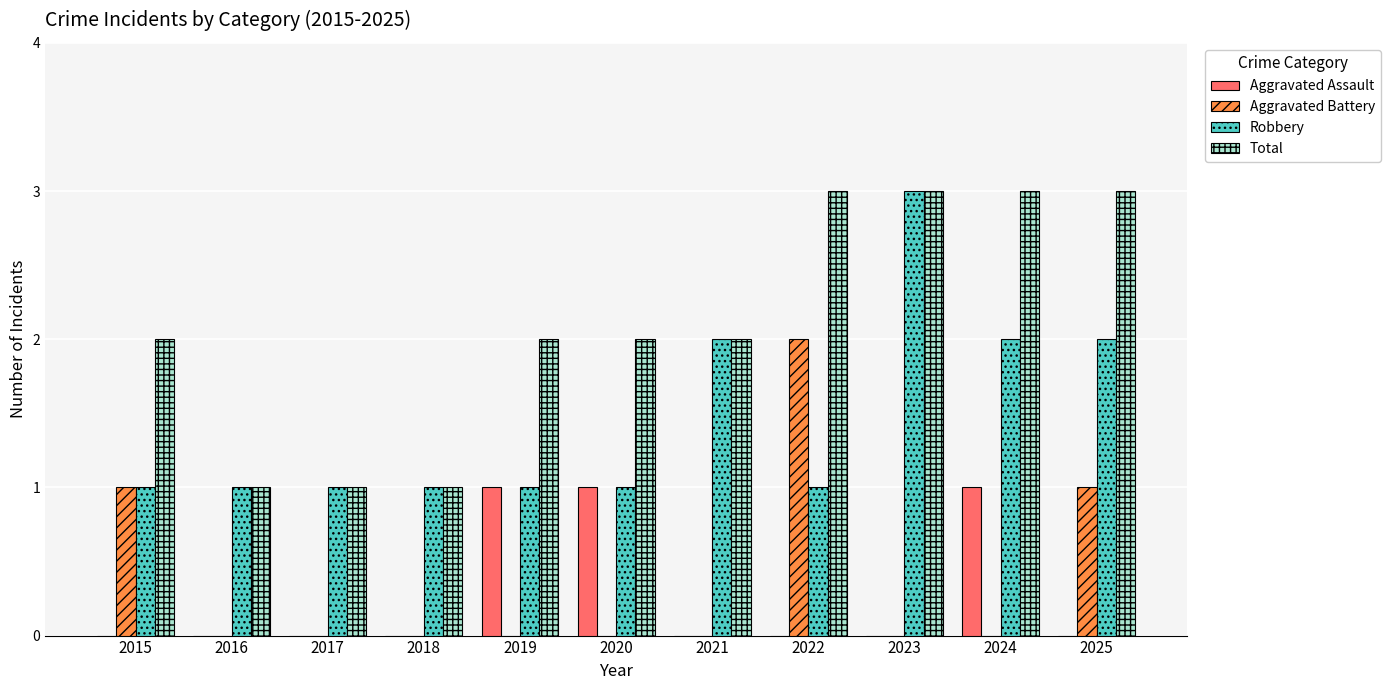

The Aggravated Battery series shows 0 at 2018. True or false?

True